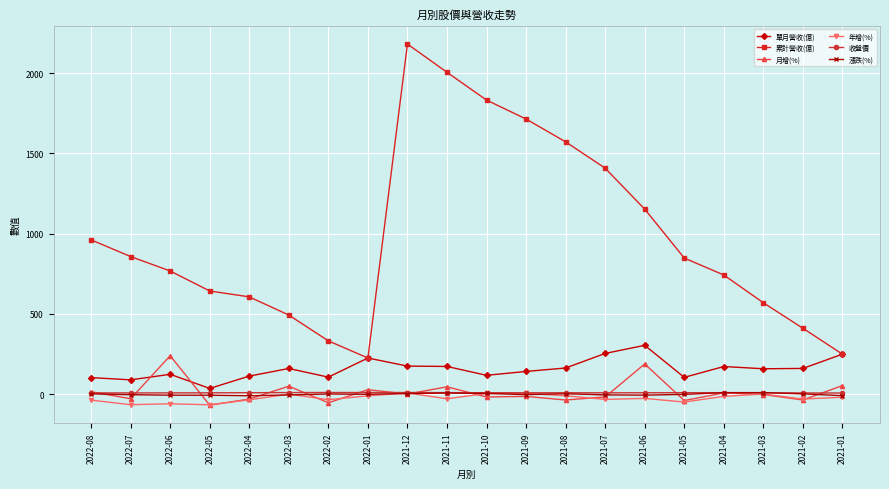

True or false: 累計營收(億) and 月增(%) cross at least once.

False